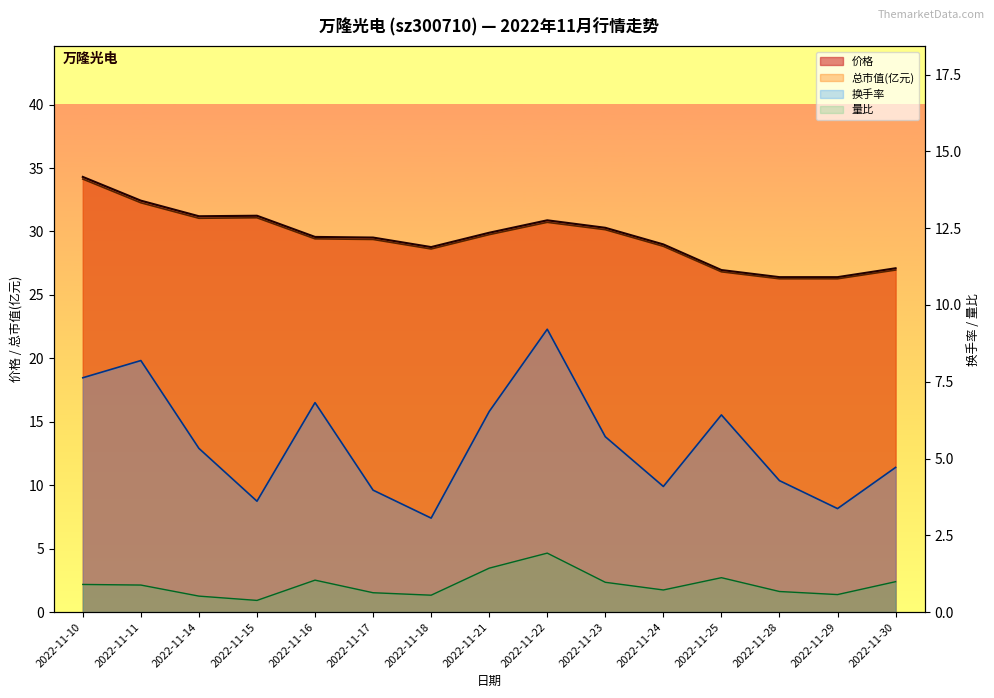

What is the value of the 价格 point at the 9th from the left?

30.9